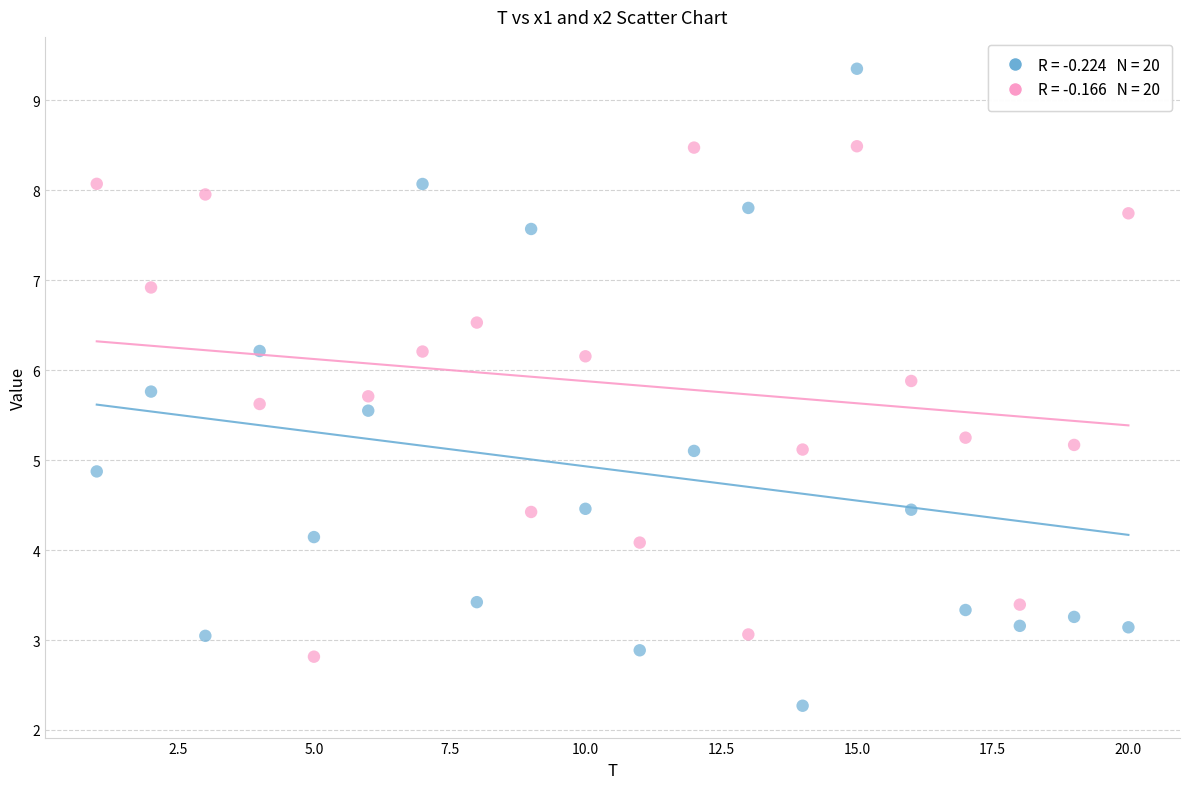

Across all data points, what is the range of X values (max minus min)?

19.0